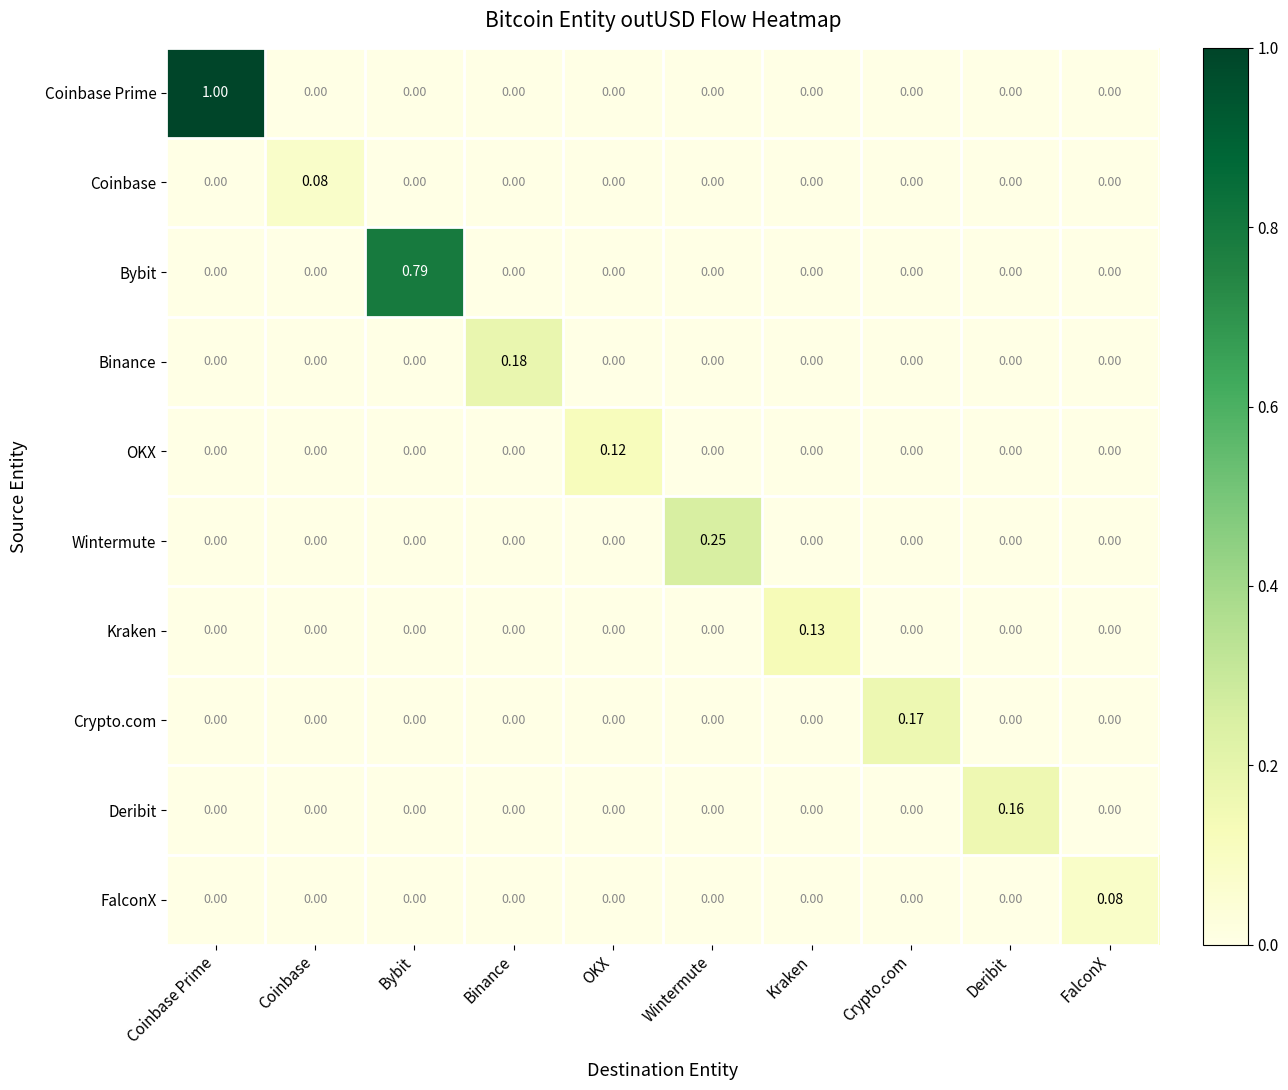

Count the number of data series in this chart.

10